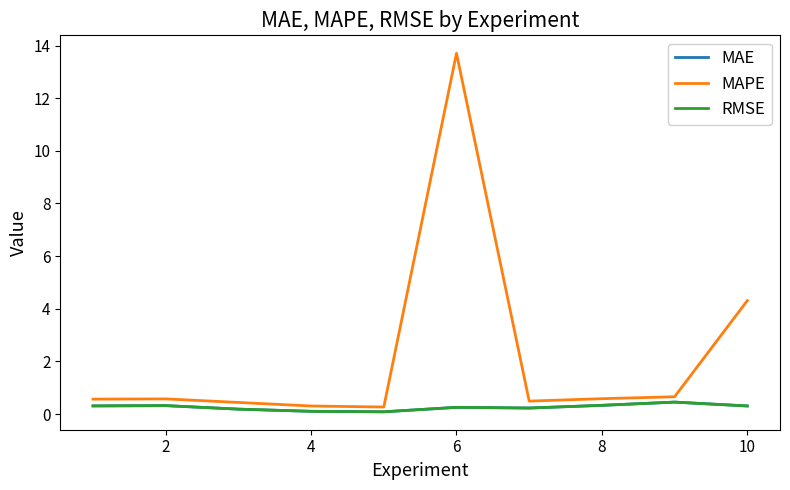

True or false: MAPE and MAE cross at least once.

False